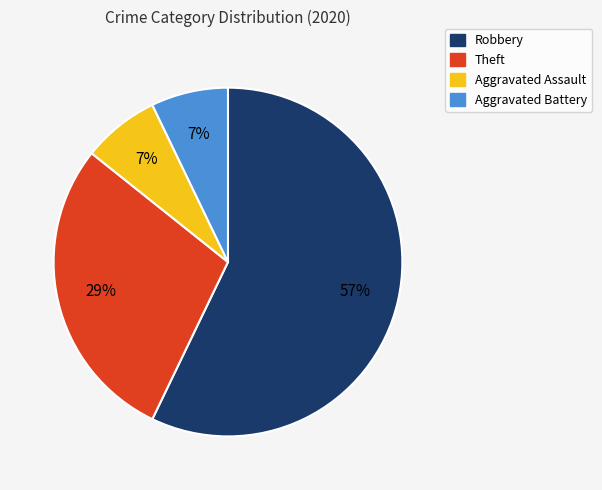

Is there any slice that represents more than half of the pie?

Yes